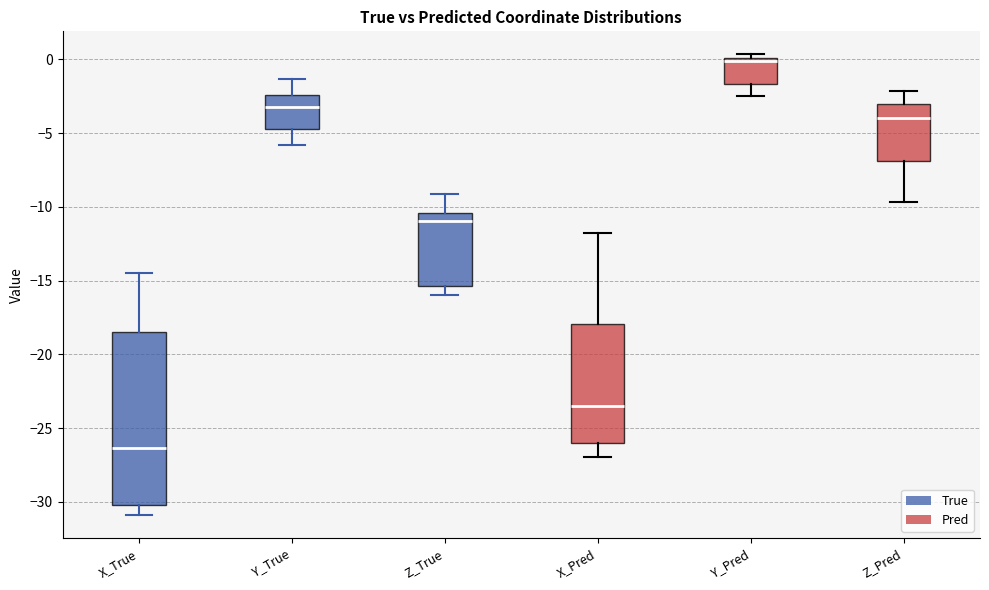

Reading left to right, read every box against the y-axis: the position of its median line, the range the box covers, and the ends of its whiskers. The values are not printed on the chart, so give them approximately, as read against the axis.

X_True: median -26.5, box -30.0 to -18.5, whiskers -31.0 to -14.5
Y_True: median -3.0, box -5.0 to -2.5, whiskers -6.0 to -1.5
Z_True: median -11.0, box -15.5 to -10.5, whiskers -16.0 to -9.0
X_Pred: median -23.5, box -26.0 to -18.0, whiskers -27.0 to -12.0
Y_Pred: median 0.0 (just below the box's upper edge), box -1.5 to 0.0, whiskers -2.5 to 0.5
Z_Pred: median -4.0, box -7.0 to -3.0, whiskers -9.5 to -2.0